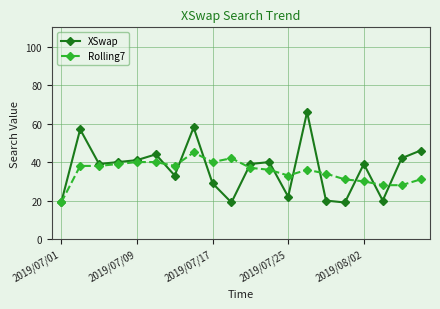

What is the greatest value displayed?

66